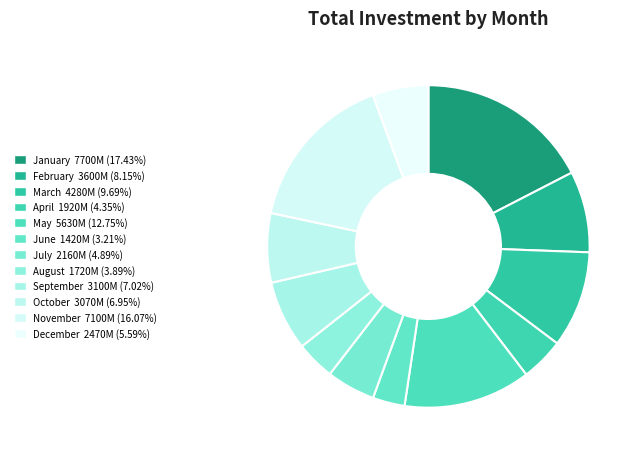

How many slices are in this pie chart?

12